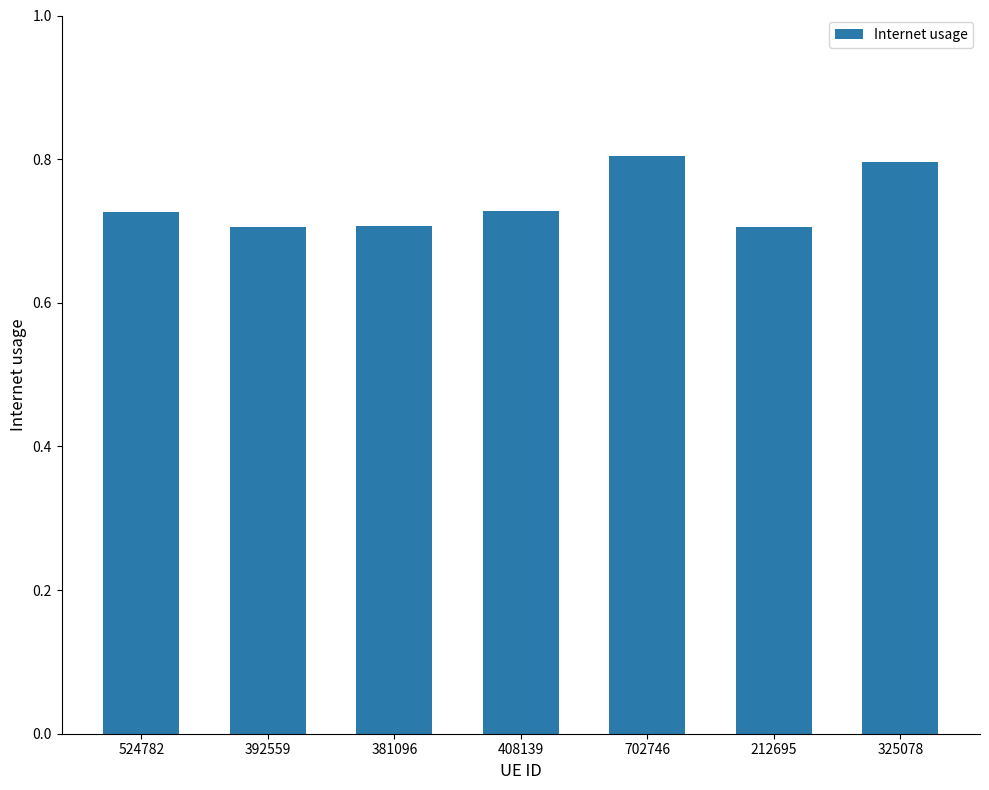

Between 325078 and 392559, which is larger?

325078